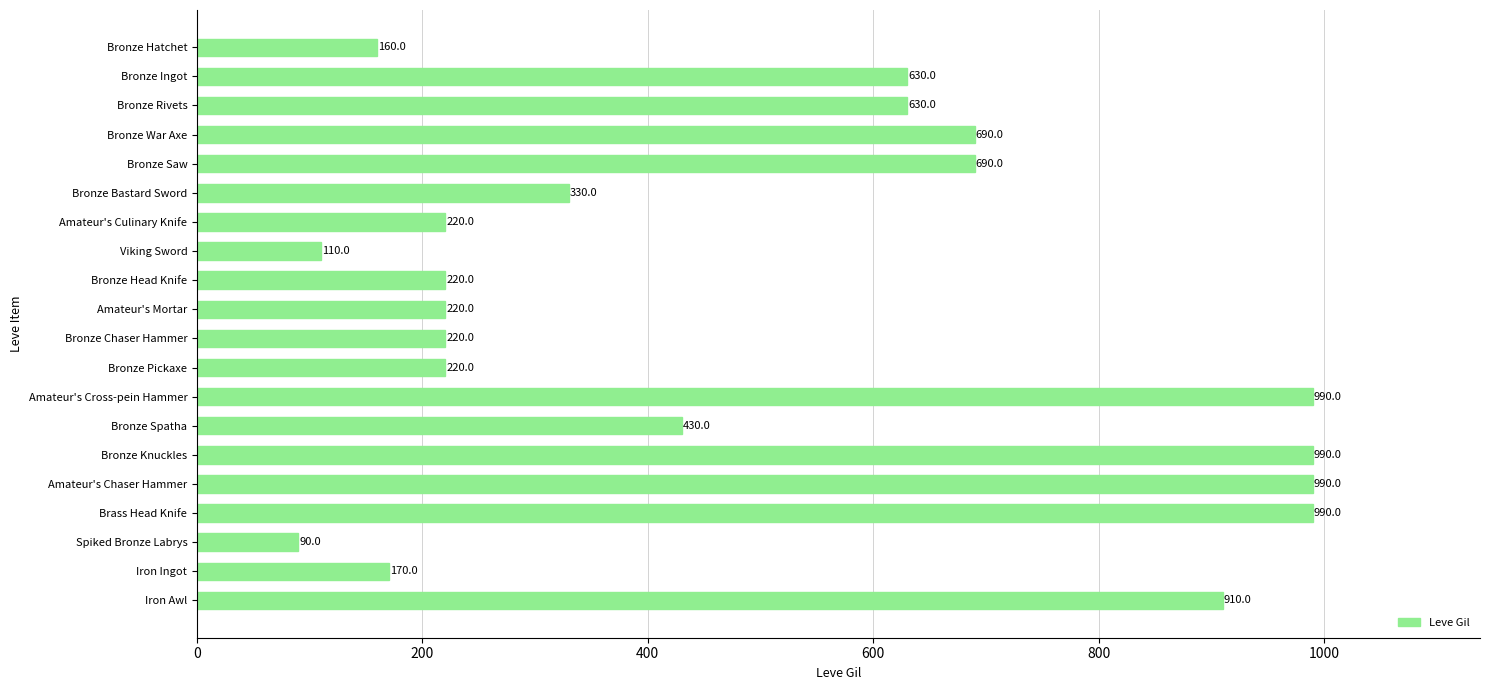

What is the average value?

495